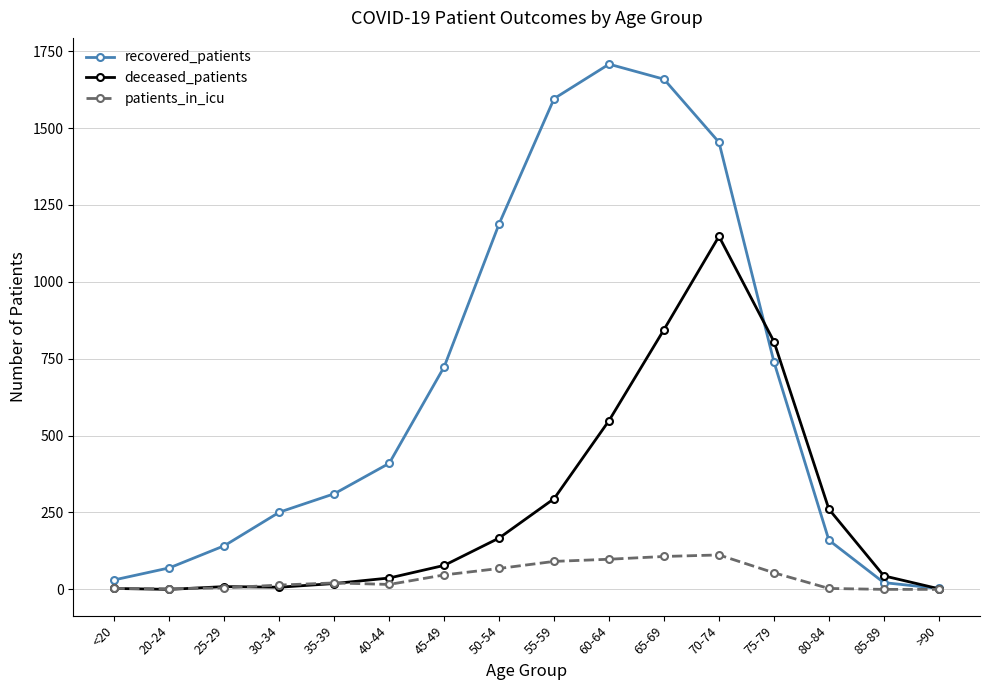

Which label corresponds to the largest value in the chart?

60-64